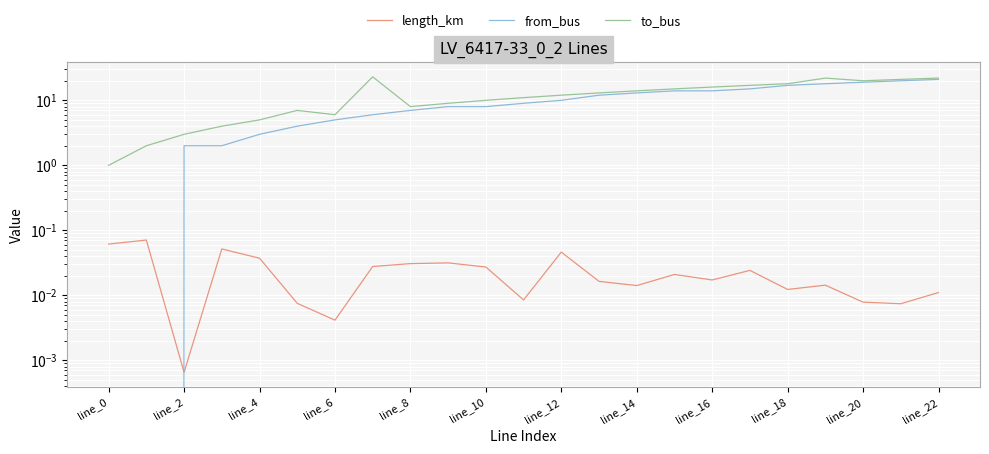

What is the greatest value displayed?

23.0